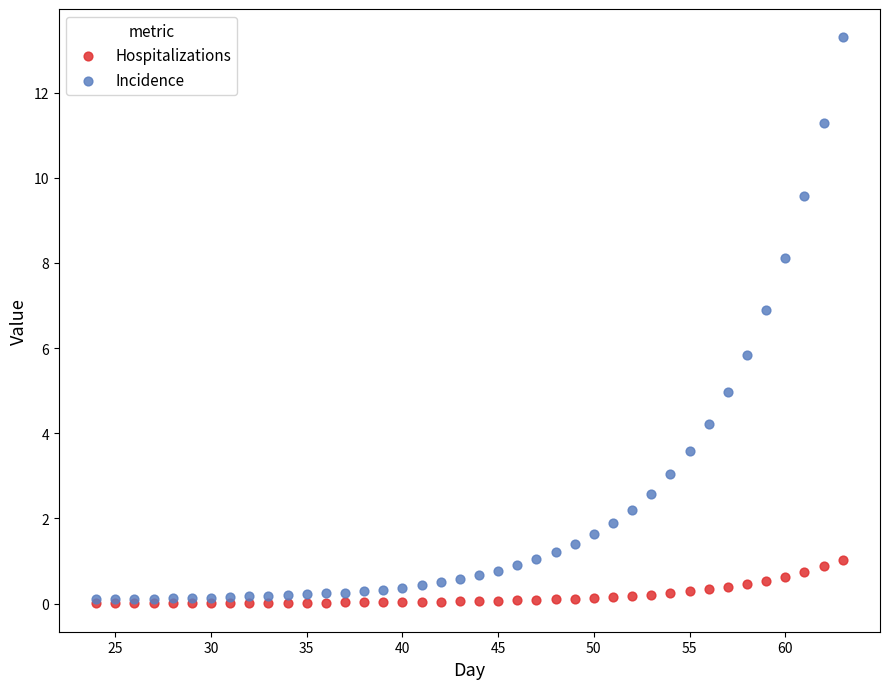

In the Incidence series, what Y value is closest to 6?

5.8